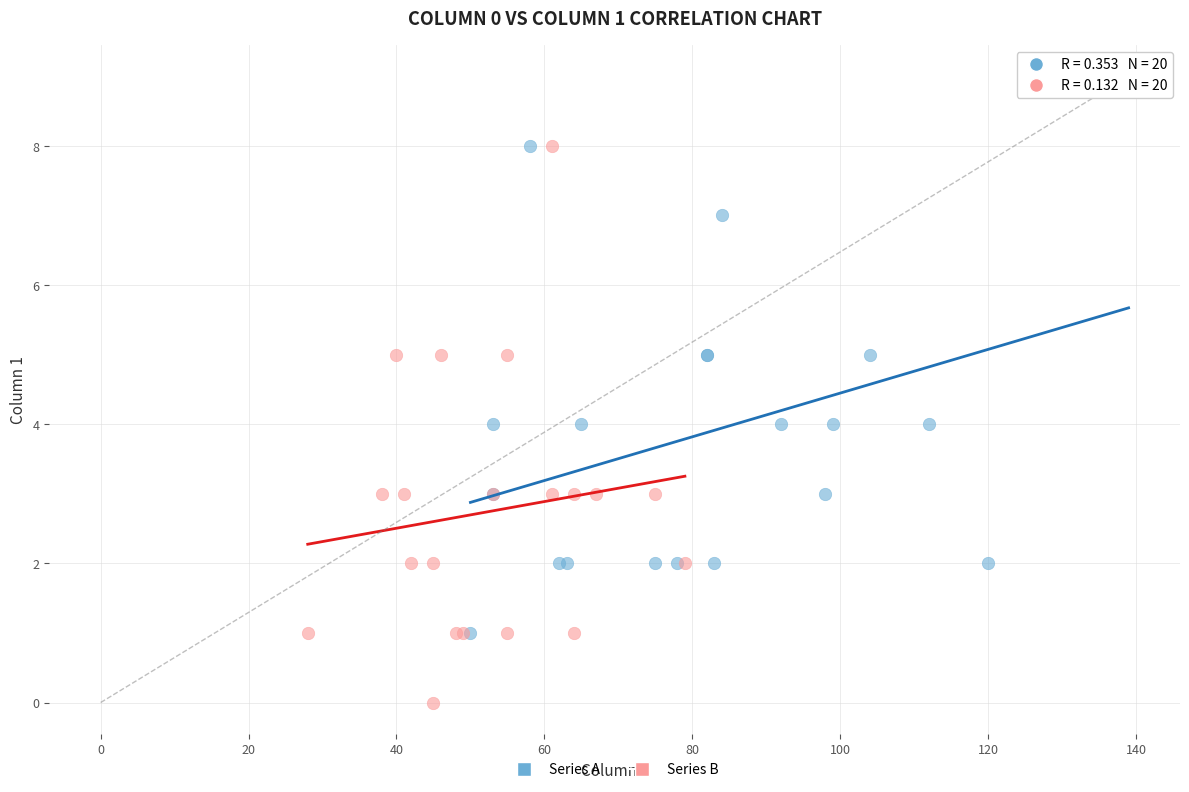

Which series contains the highest Y value?

Series A